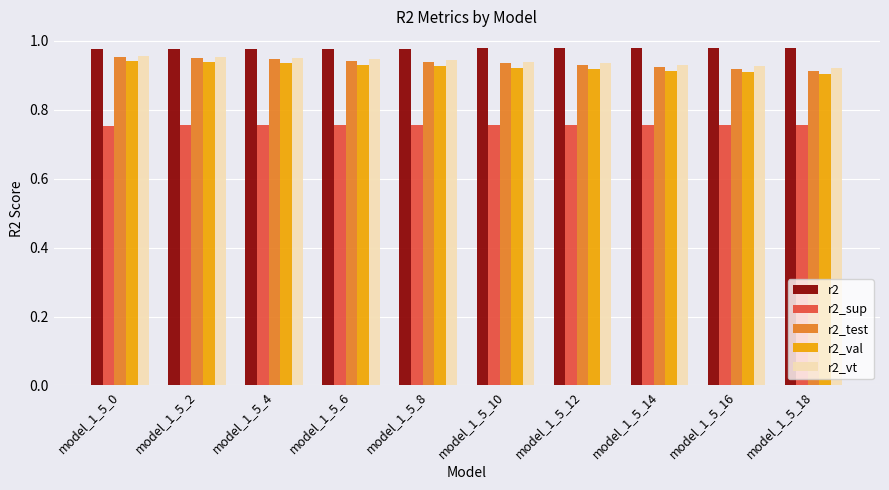

What is the sum of all r2_val values?

9.2